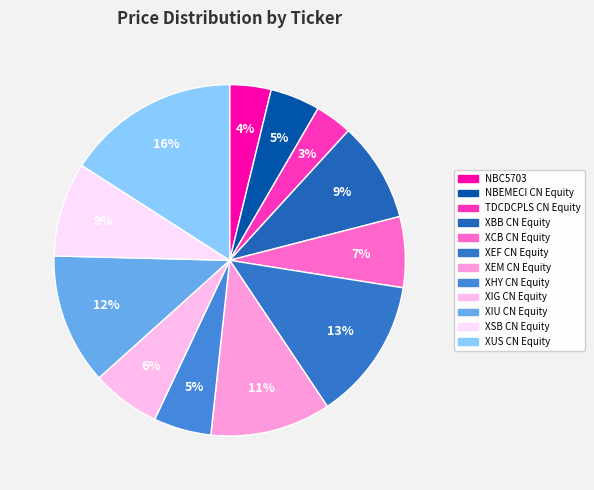

What is the change in value from XEF CN Equity to XUS CN Equity?

+8.7